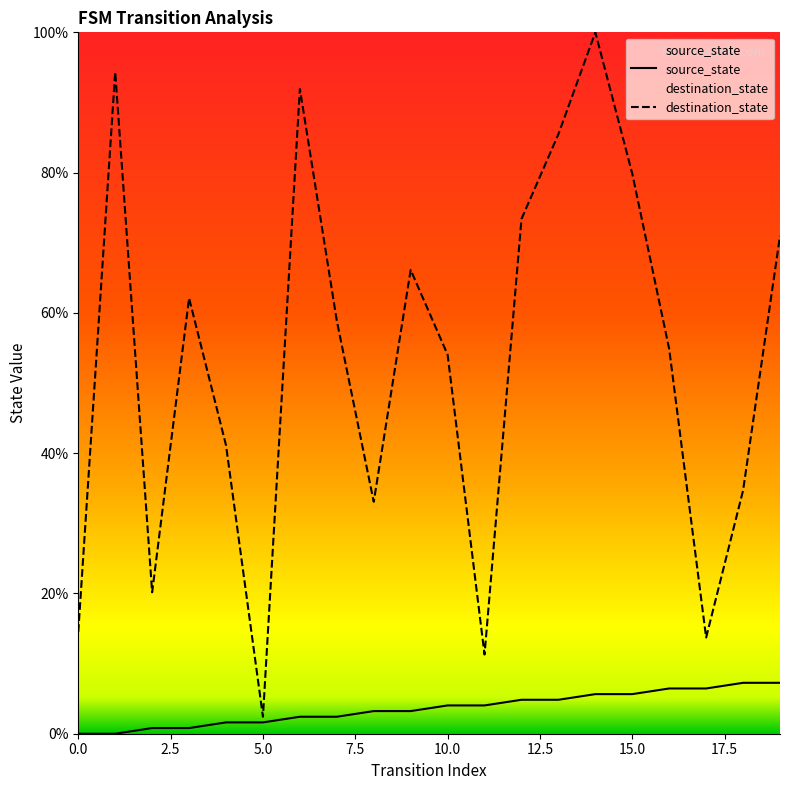

True or false: destination_state and source_state intersect in this chart.

False